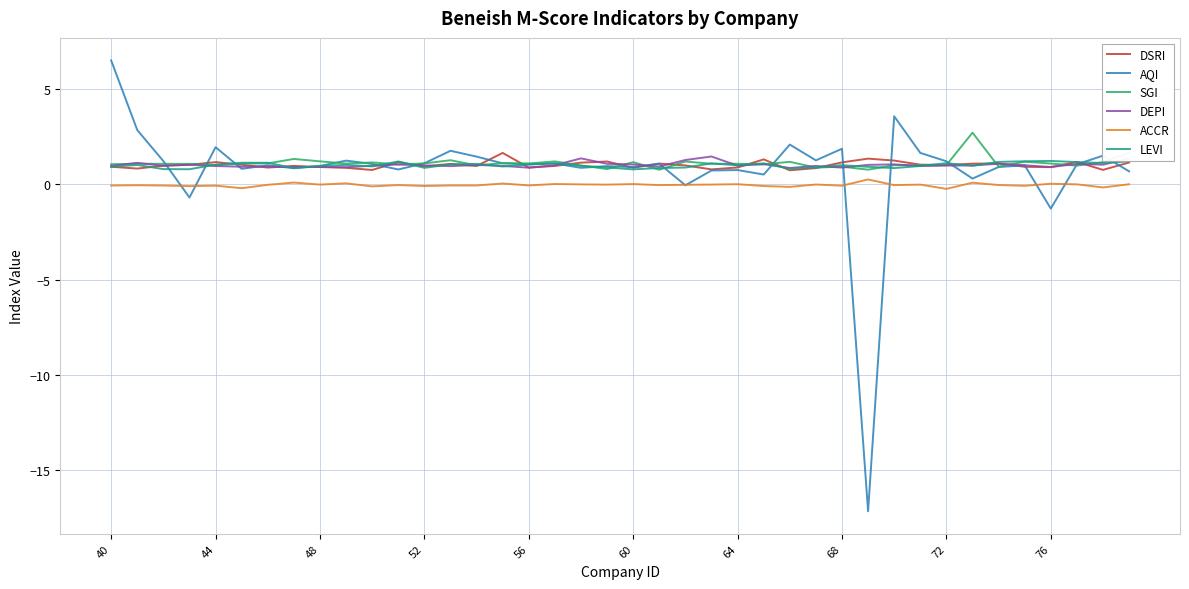

Which series has the widest spread of values?

AQI